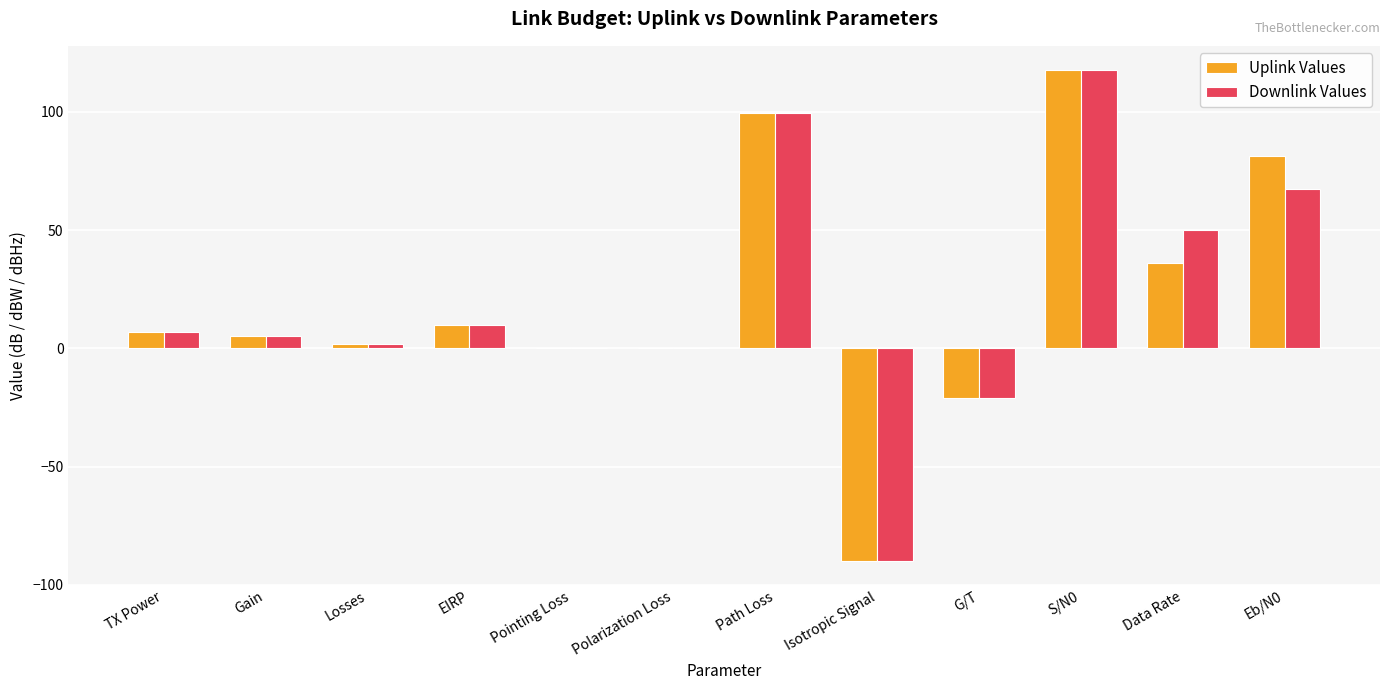

Reading left to right, extract all data points from this chart.

Uplink Values: TX Power=7.0	Gain=5.0	Losses=2.0	EIRP=10.0	Pointing Loss=0.2	Polarization Loss=0.2	Path Loss=99.3	Isotropic Signal=-89.7	G/T=-21.2	S/N0=117.5	Data Rate=36.0	Eb/N0=81.5
Downlink Values: TX Power=7.0	Gain=5.0	Losses=2.0	EIRP=10.0	Pointing Loss=0.2	Polarization Loss=0.2	Path Loss=99.3	Isotropic Signal=-89.7	G/T=-21.2	S/N0=117.5	Data Rate=50.0	Eb/N0=67.5